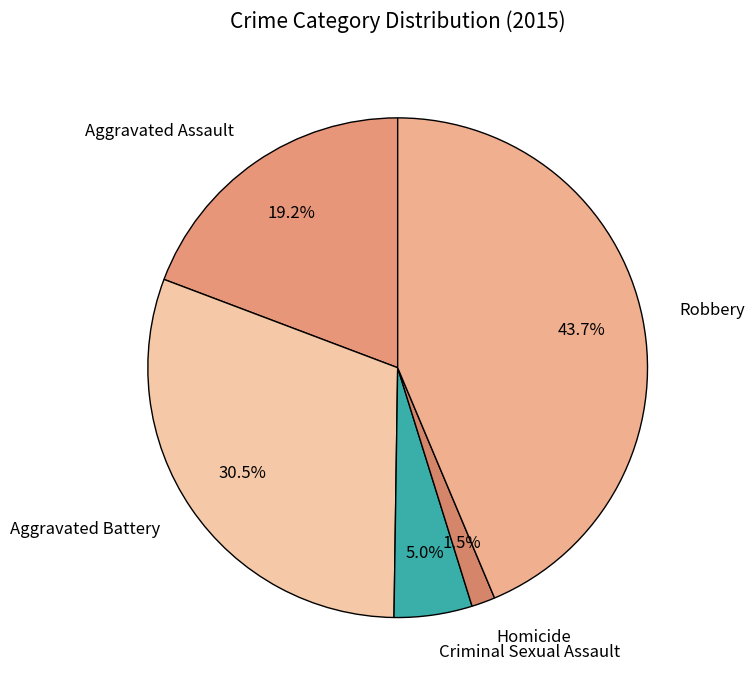

Is it true that Aggravated Battery is 37% of the pie?

False